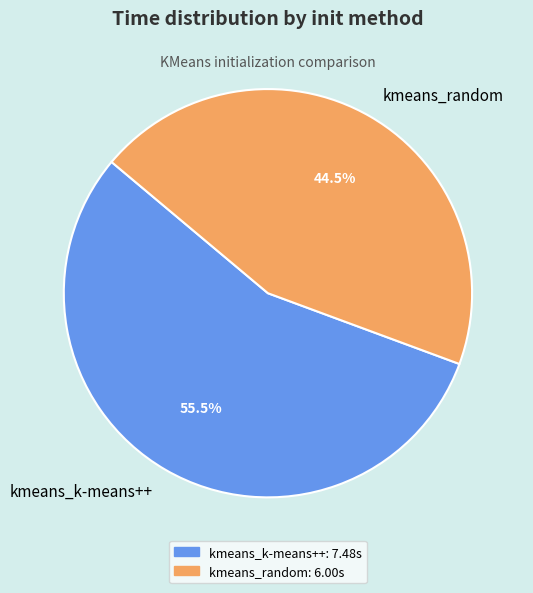

Is kmeans_k-means++ the majority of the pie?

Yes